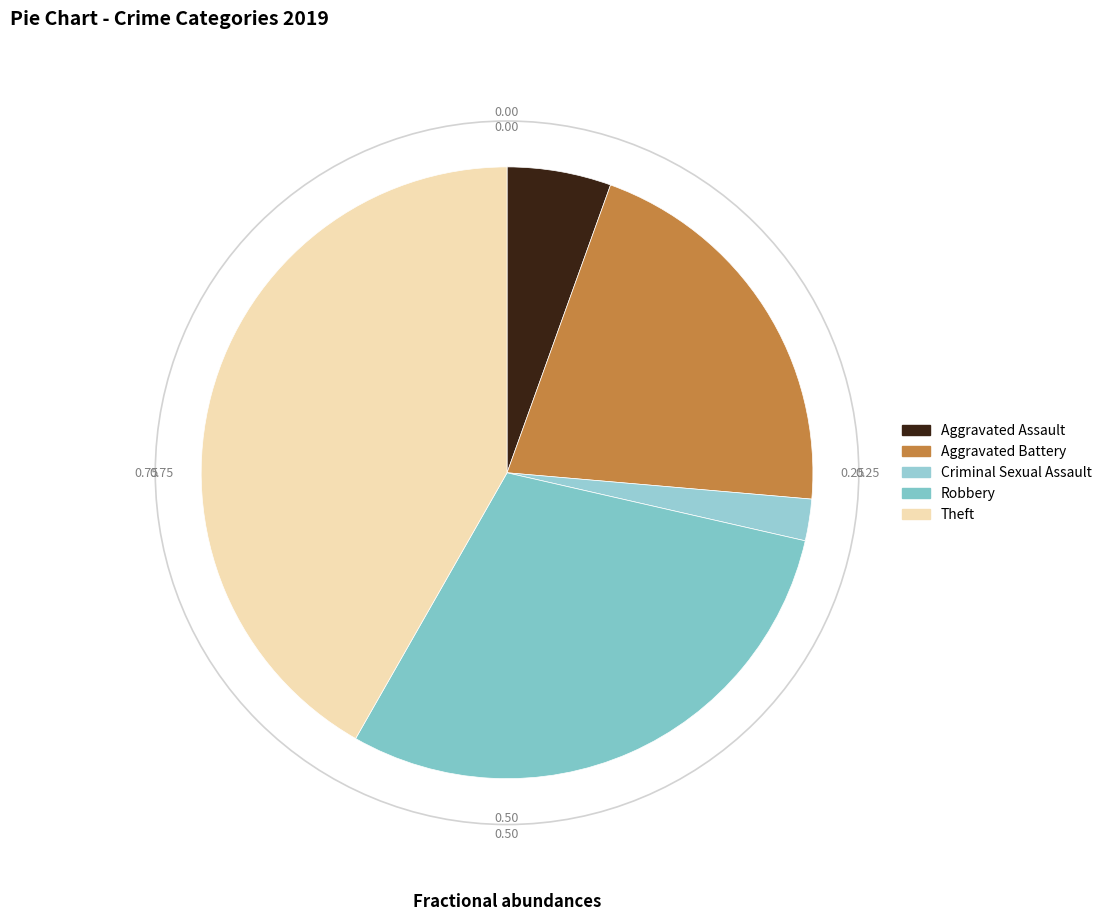

To the nearest percent, what is the difference between the Criminal Sexual Assault and Robbery slice percentages?

27%